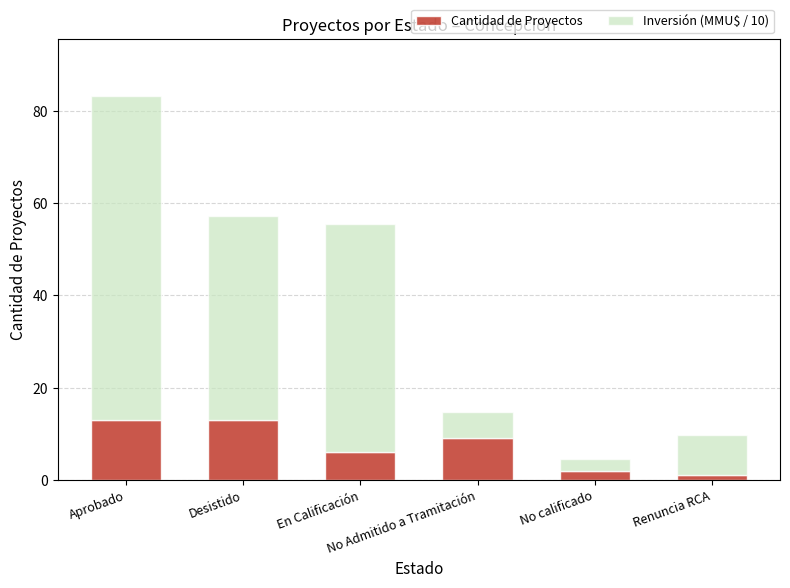

What is the average value of the Cantidad de Proyectos series?

7.3